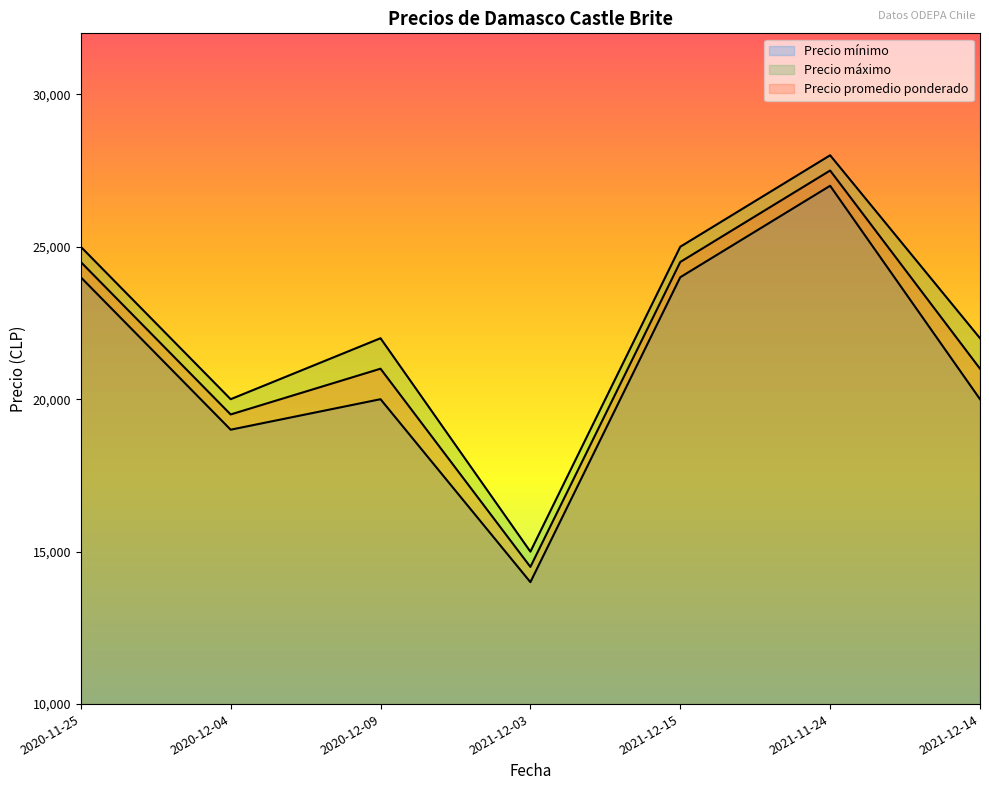

At how many categories does at least one series exceed 16850?

6